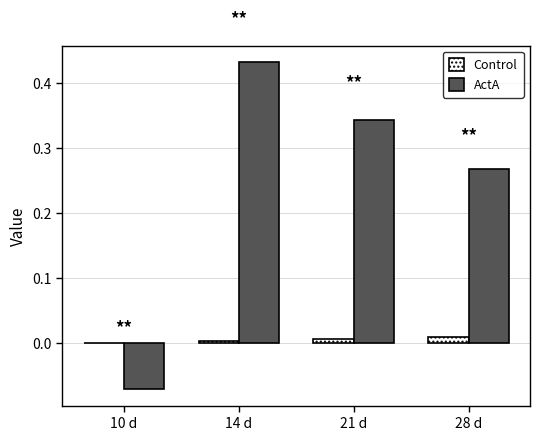

Is the value of ActA at 14 d greater than the value of Control at 21 d?

Yes